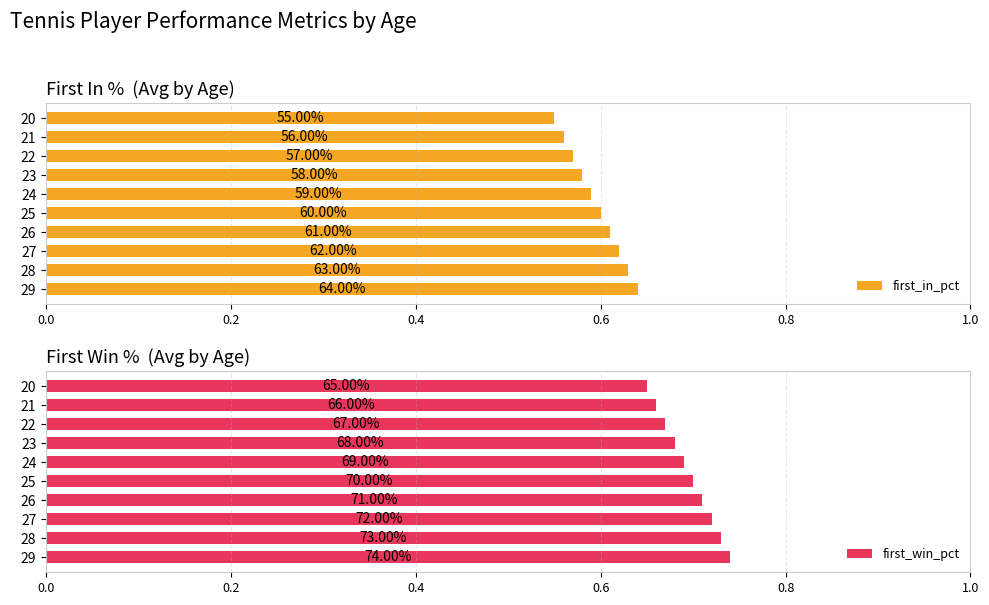

Is it true that first_in_pct equals 0.8 at 22?

False